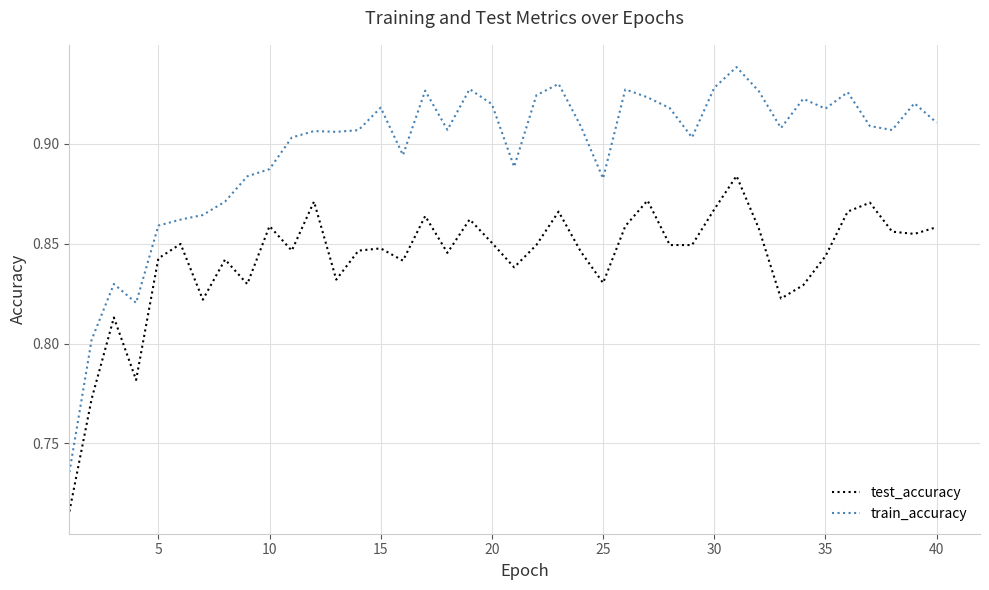

True or false: test_accuracy and train_accuracy intersect in this chart.

False